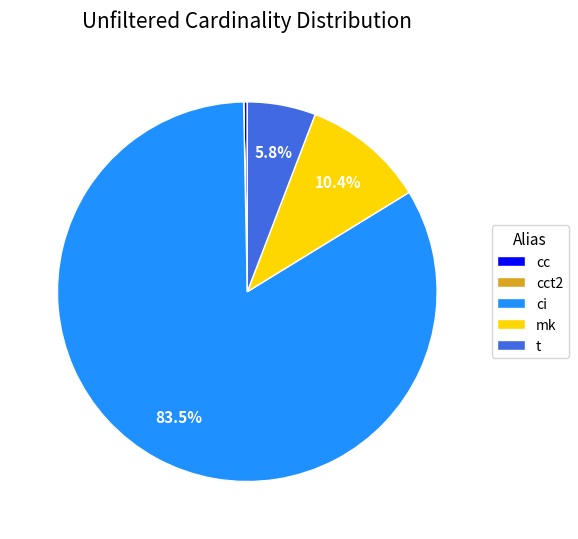

What is the largest slice in the pie chart?

ci